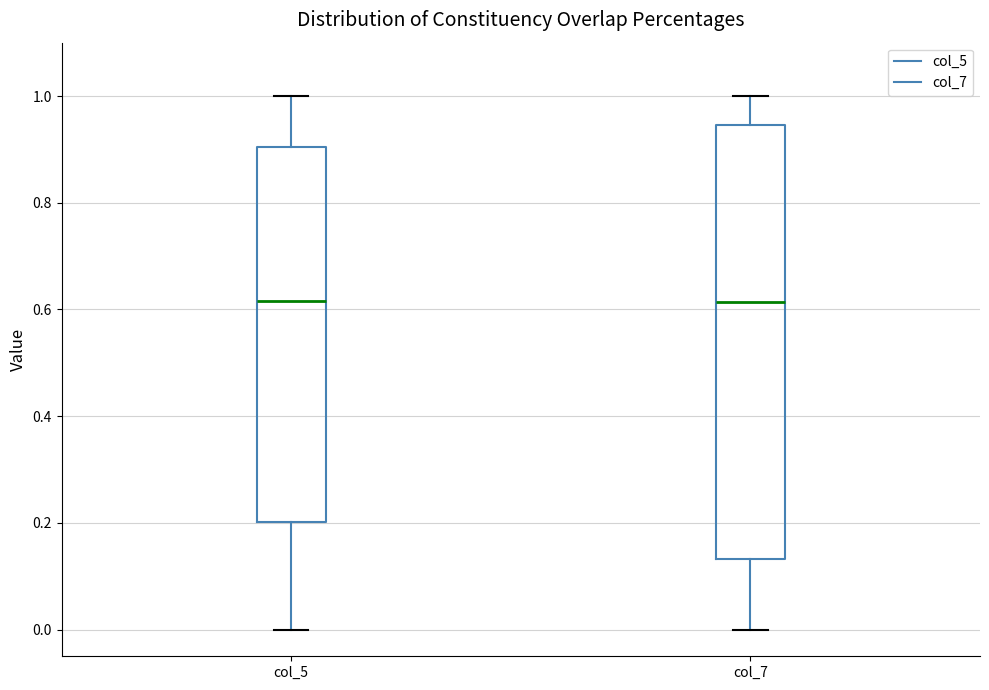

Comparing the boxes themselves (not the whiskers), which one is the tallest?

col_7